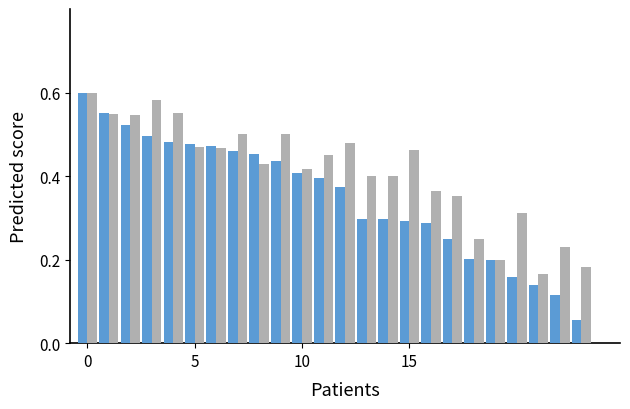

Count the number of data series in this chart.

2